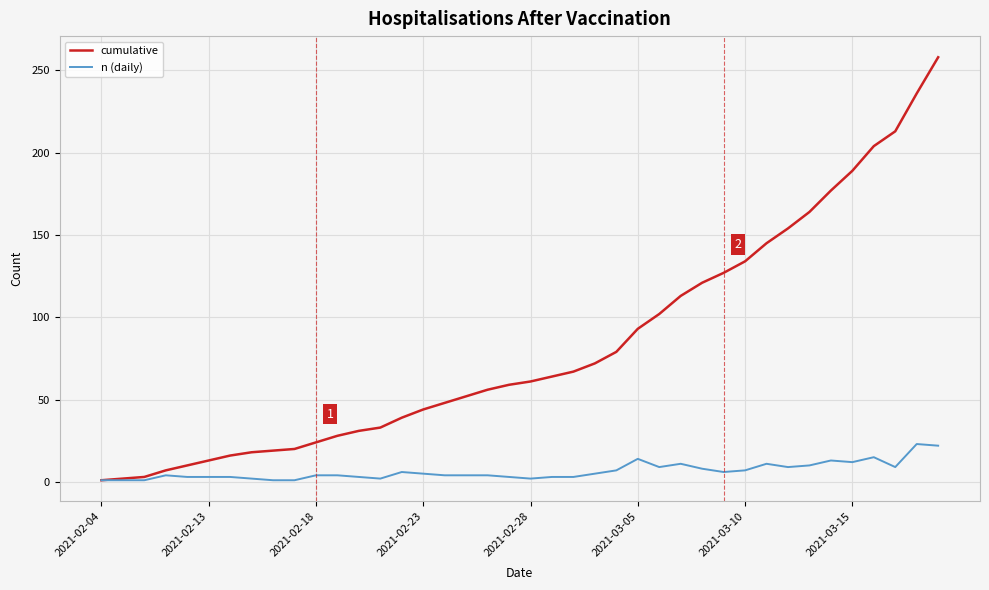

What is the smallest value displayed?

1